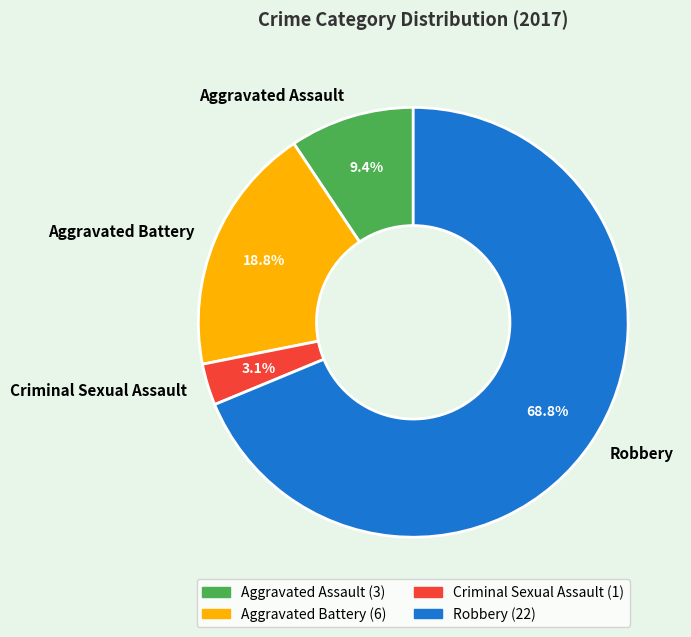

Between Aggravated Assault and Aggravated Battery, which is larger?

Aggravated Battery